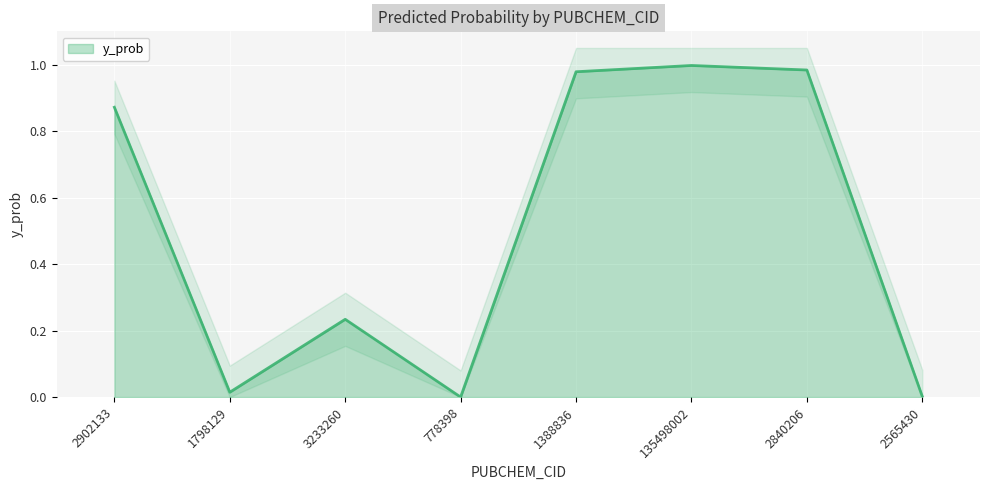

What is the label of the 6th point from the right?

3233260